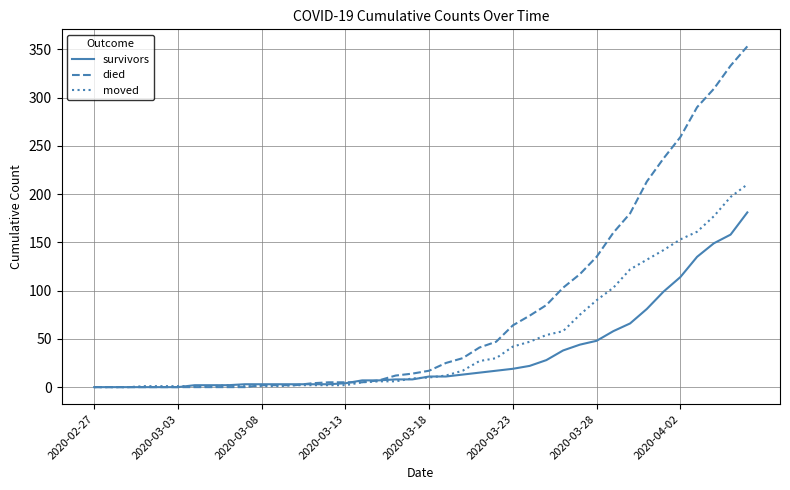

Does the chart have visible grid lines?

Yes